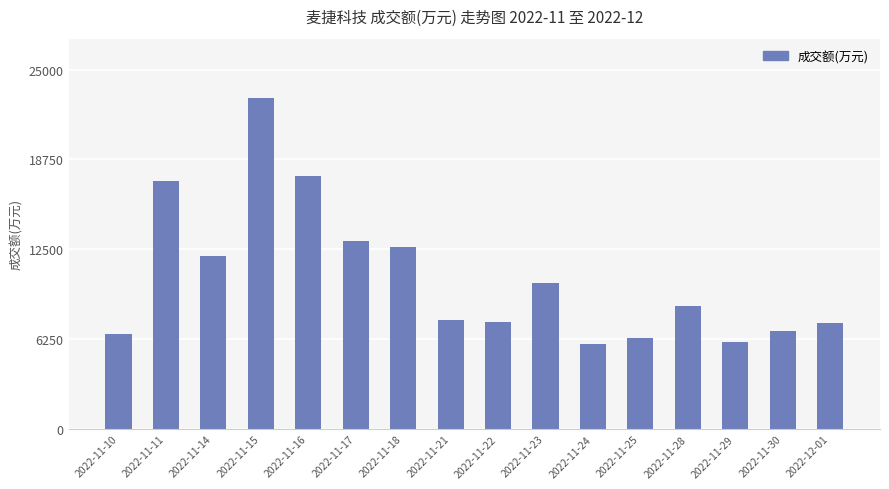

Count the number of categories in the chart.

16